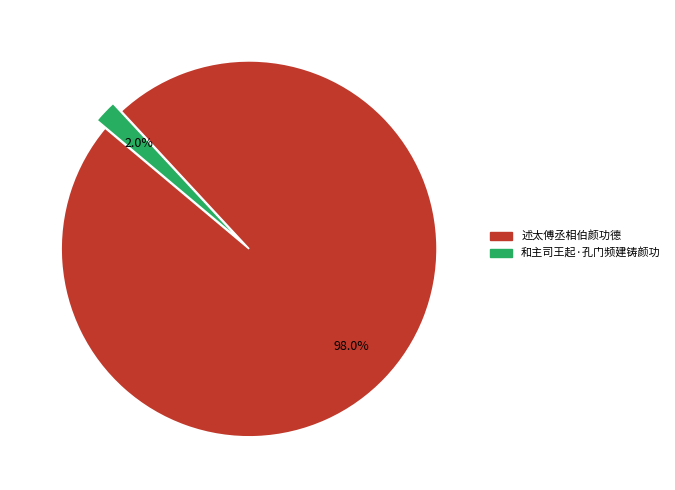

Which has a higher value, 述太傅丞相伯颜功德 or 和主司王起·孔门频建铸颜功?

述太傅丞相伯颜功德